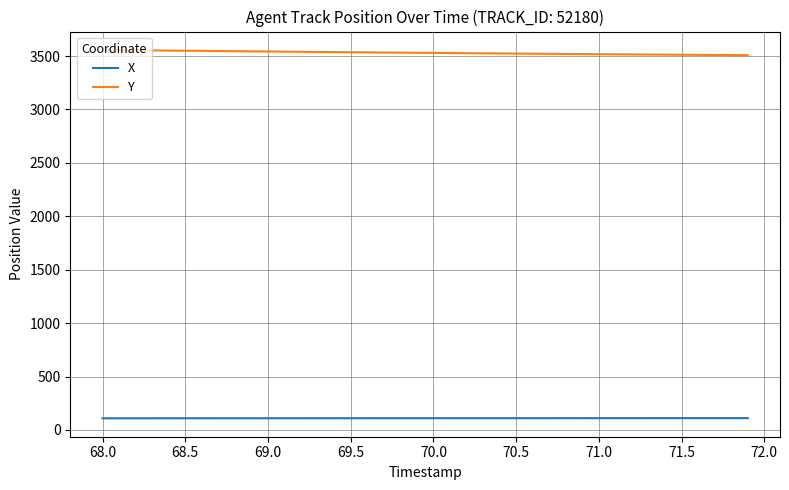

List the series in order of their peak value, lowest first.

X, Y